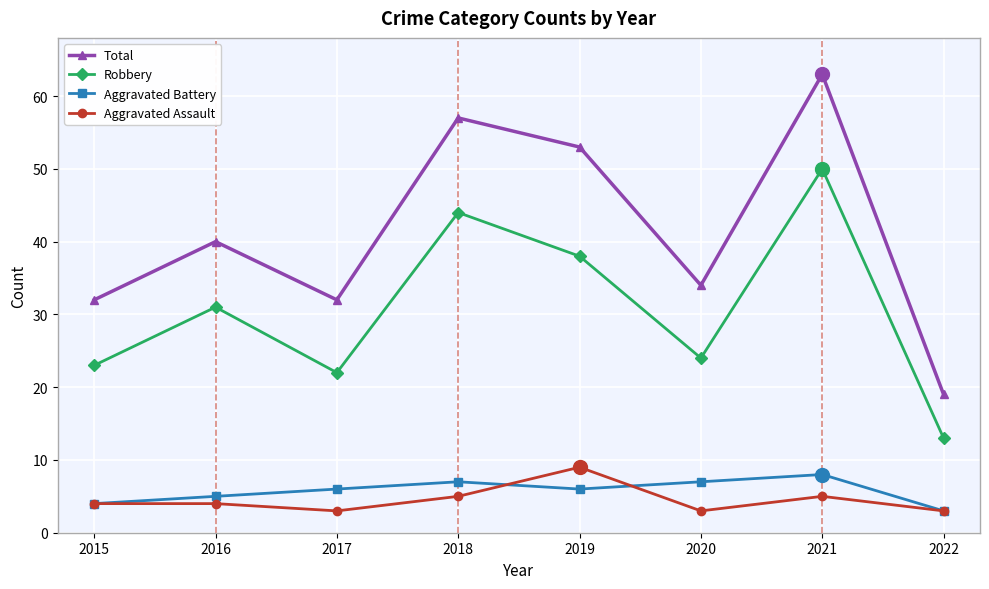

At which category does the chart reach its peak across all series?

2021